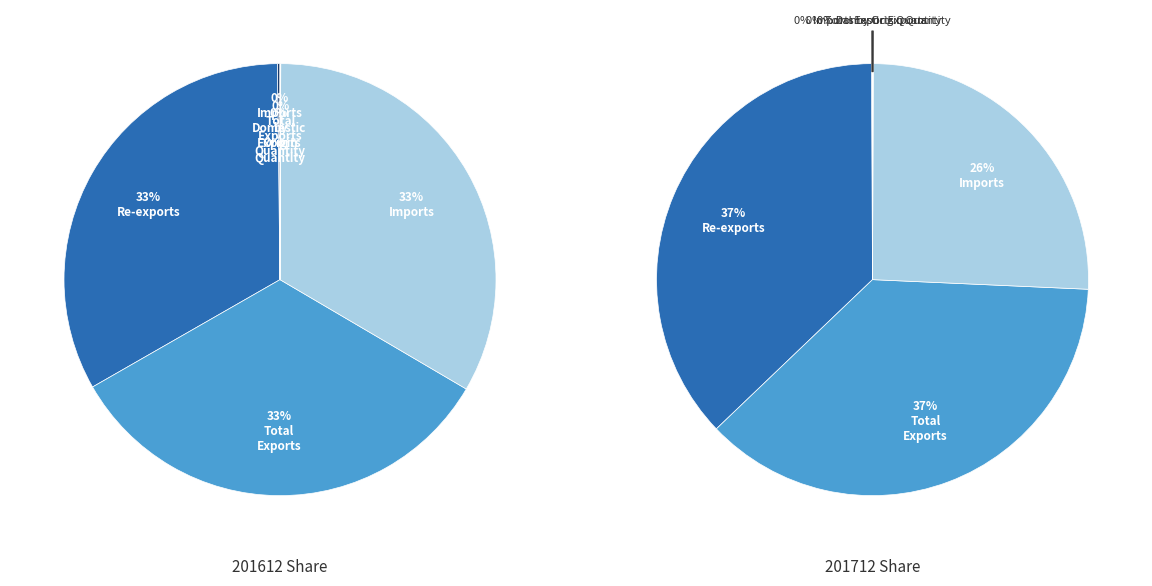

True or false: Re-exports accounts for 37% of the total.

True